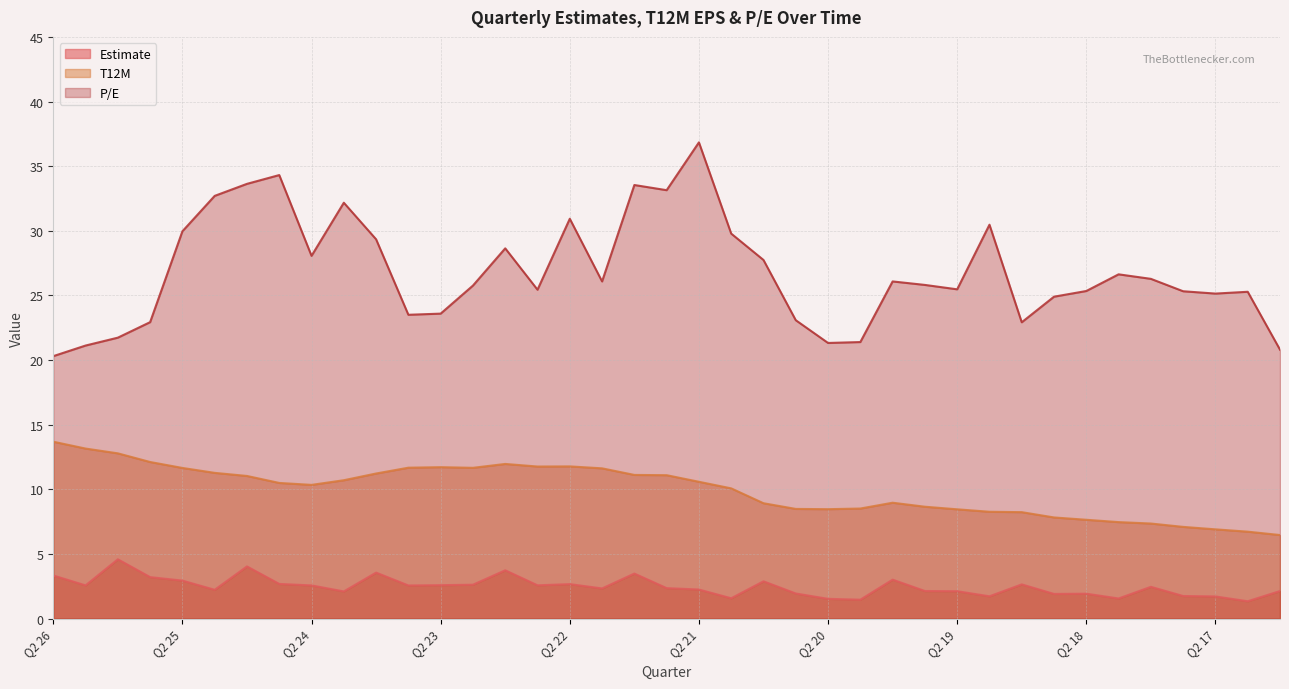

Which category has the lowest value across all series?

Q1 17